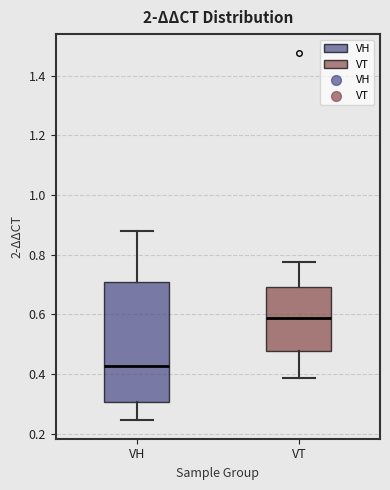

Which box's median line is the lowest?

VH